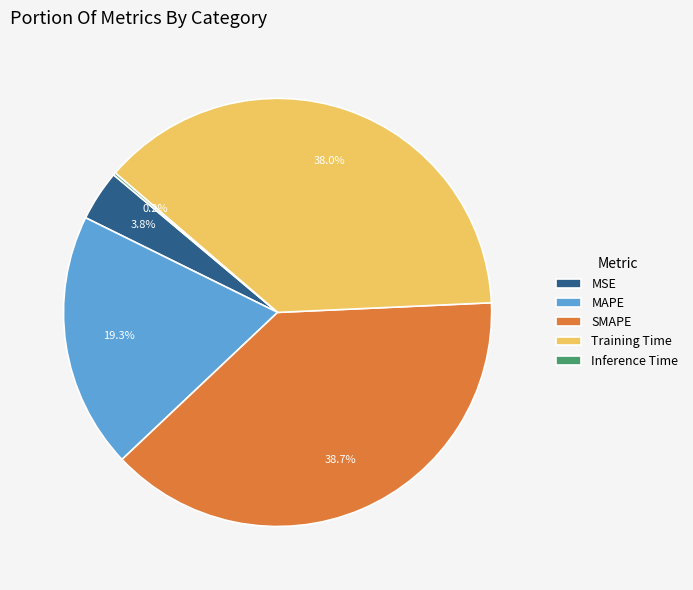

Is the sum of MSE and SMAPE greater than half?

No